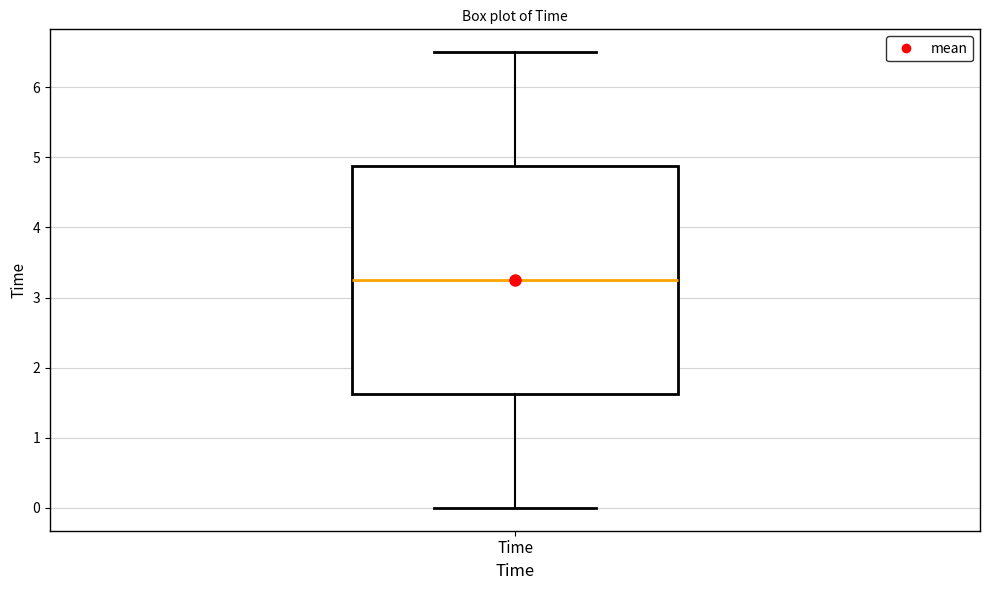

Where does the upper whisker of the box for Time end on the y-axis? The values are not printed on the chart, so give them approximately, as read against the axis.

6.5